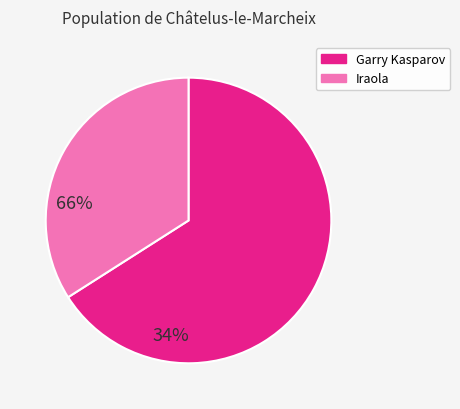

How many slices are in this pie chart?

2